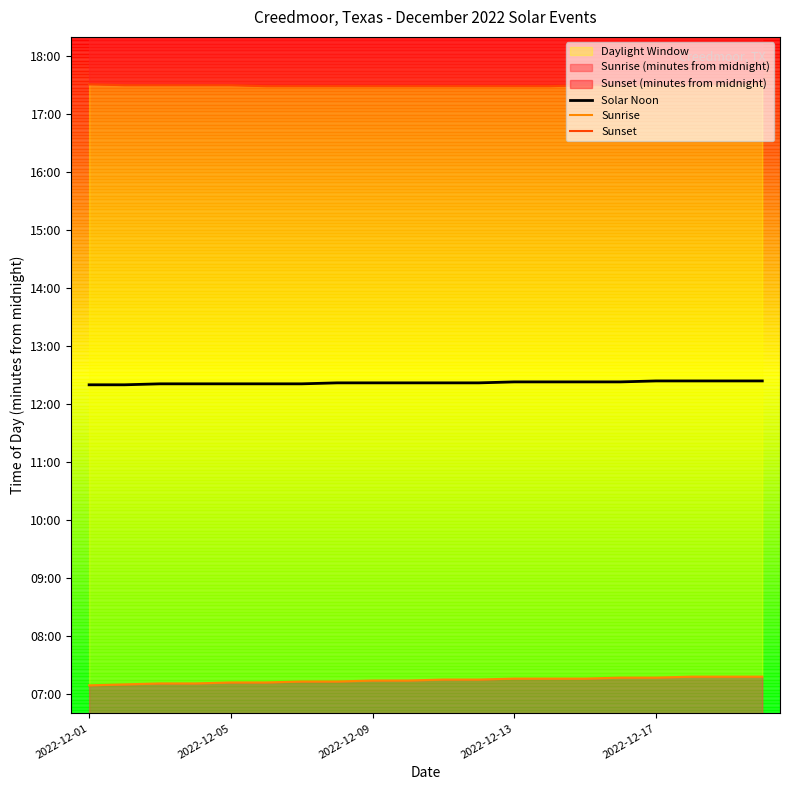

Is the value of Sunset at 15 greater than the value of Solar Noon at 2022-12-09?

Yes